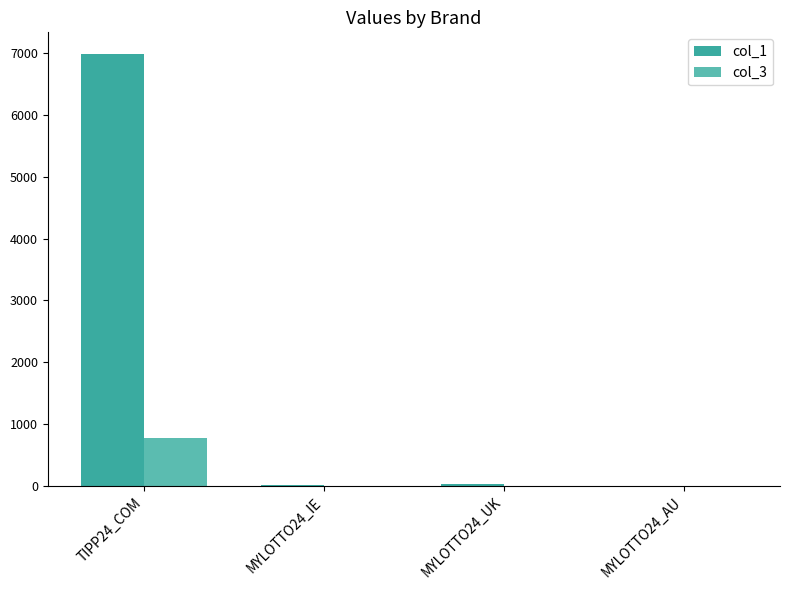

At which label does col_3 reach its peak?

TIPP24_COM